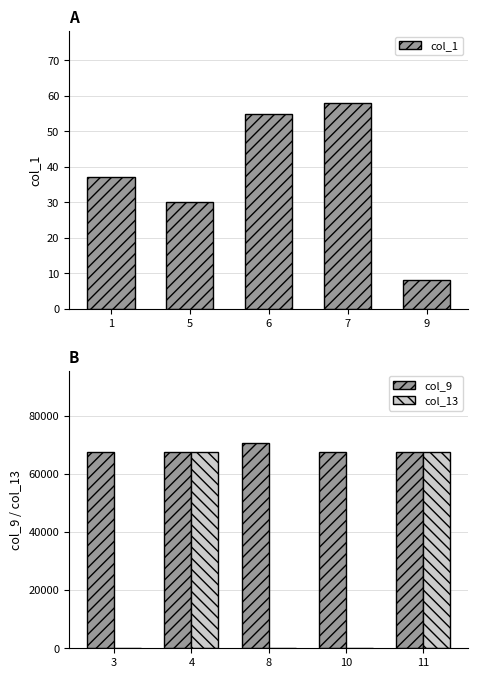

What is the difference between the col_1 values at 9 and 5?

22